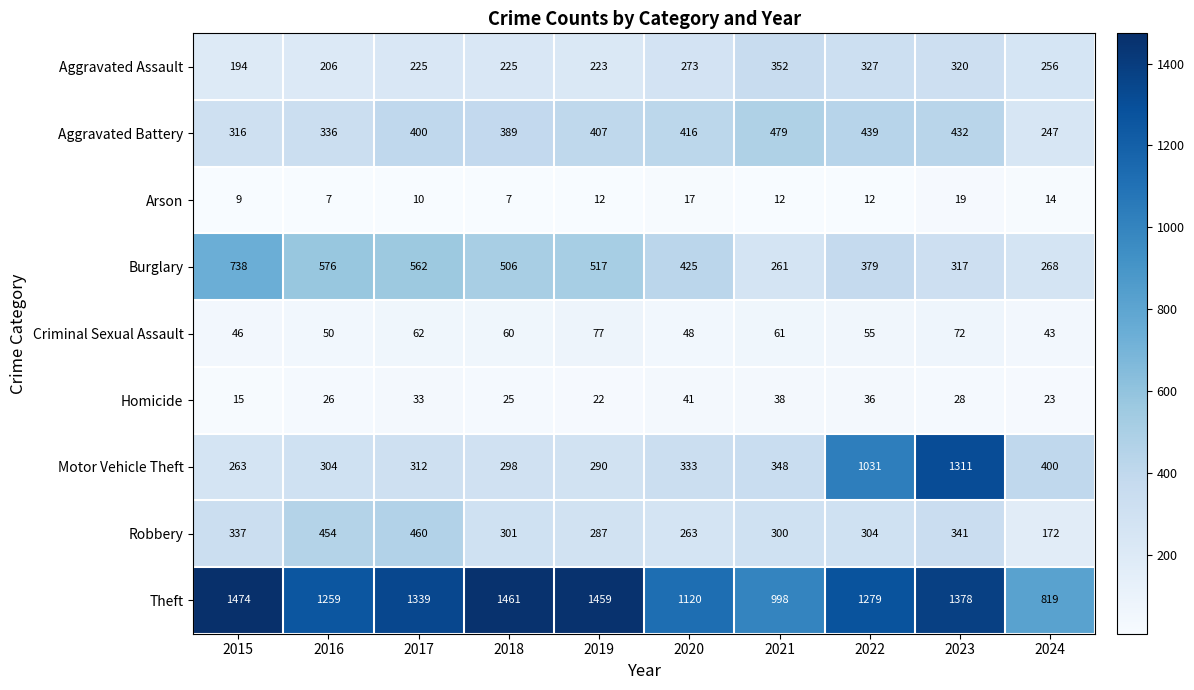

At which label does Robbery first exceed 304?

2015